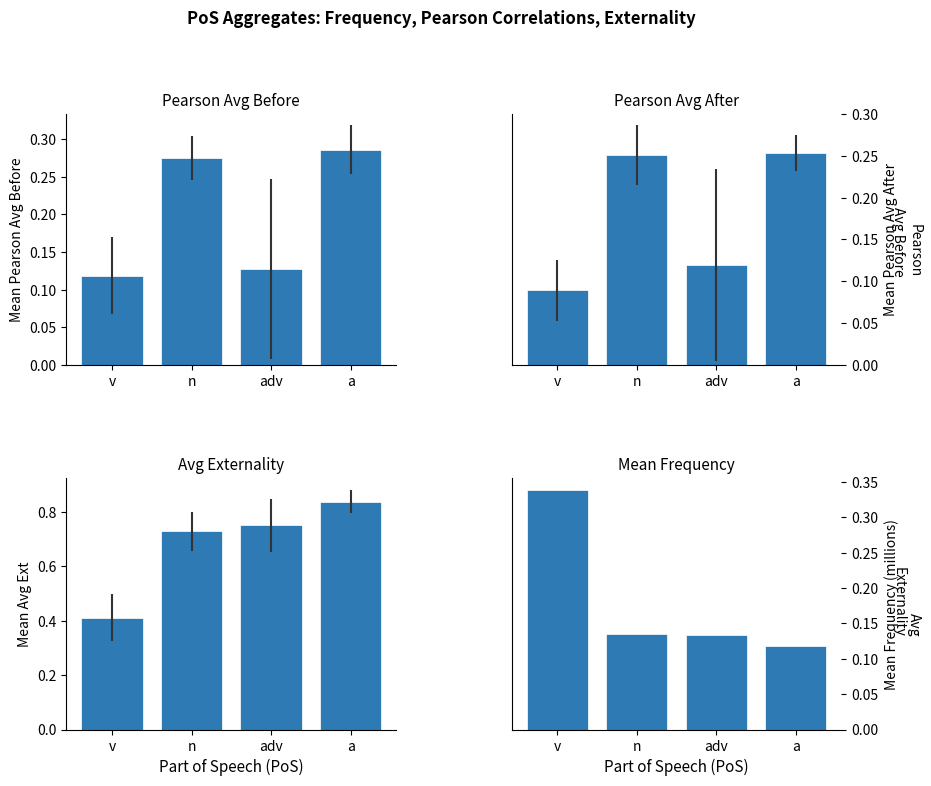

True or false: Pearson Avg Before has a value of 0.1 at a.

False